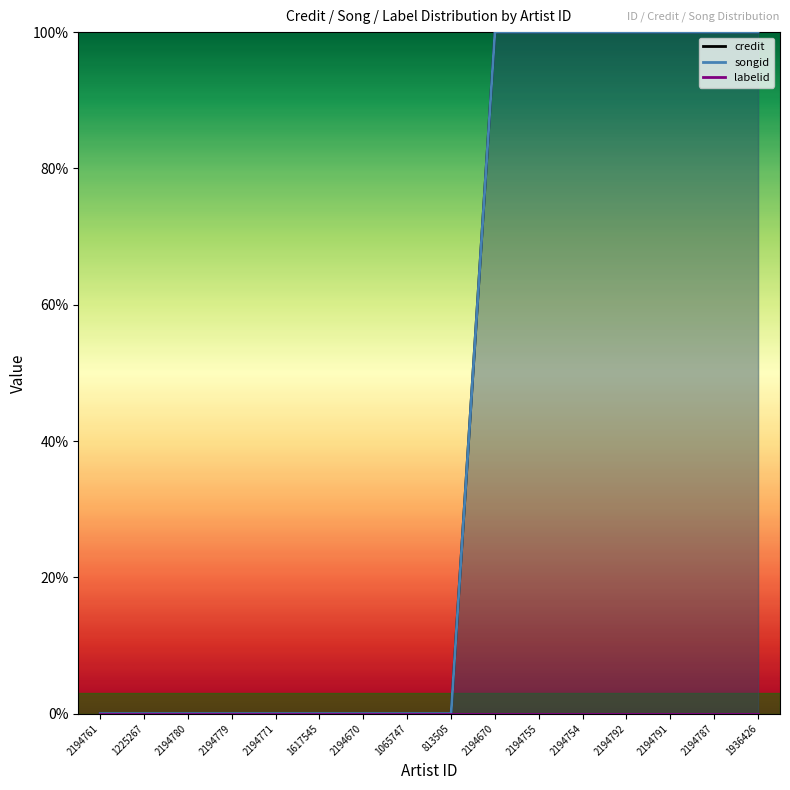

Reading left to right, transcribe all the data shown in this chart.

credit: 2194761=0	1225267=0	2194780=0	2194779=0	2194771=0	1617545=0	2194670=0	1065747=0	813505=0	2194670=100	2194755=100	2194754=100	2194792=100	2194791=100	2194787=100	1936426=100
songid: 2194761=0	1225267=0	2194780=0	2194779=0	2194771=0	1617545=0	2194670=0	1065747=0	813505=0	2194670=100	2194755=100	2194754=100	2194792=100	2194791=100	2194787=100	1936426=100